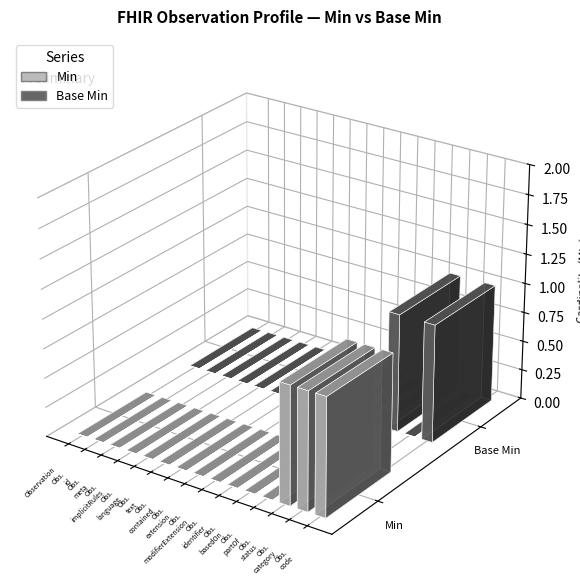

Reading right to left, what are all the values shown in this chart?

Min: Observation.code=1	Observation.category=1	Observation.status=1	Observation.partOf=0	Observation.basedOn=0	Observation.identifier=0	Observation.modifierExtension=0	Observation.extension=0	Observation.contained=0	Observation.text=0	Observation.language=0	Observation.implicitRules=0	Observation.meta=0	Observation.id=0	Observation=0
Base Min: Observation.code=1	Observation.category=0	Observation.status=1	Observation.partOf=0	Observation.basedOn=0	Observation.identifier=0	Observation.modifierExtension=0	Observation.extension=0	Observation.contained=0	Observation.text=0	Observation.language=0	Observation.implicitRules=0	Observation.meta=0	Observation.id=0	Observation=0